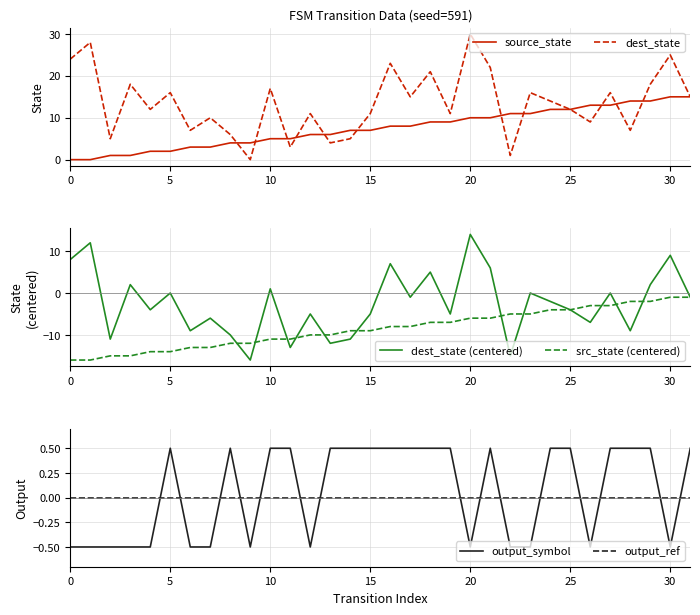

At which category is the sum across all series the highest?

20